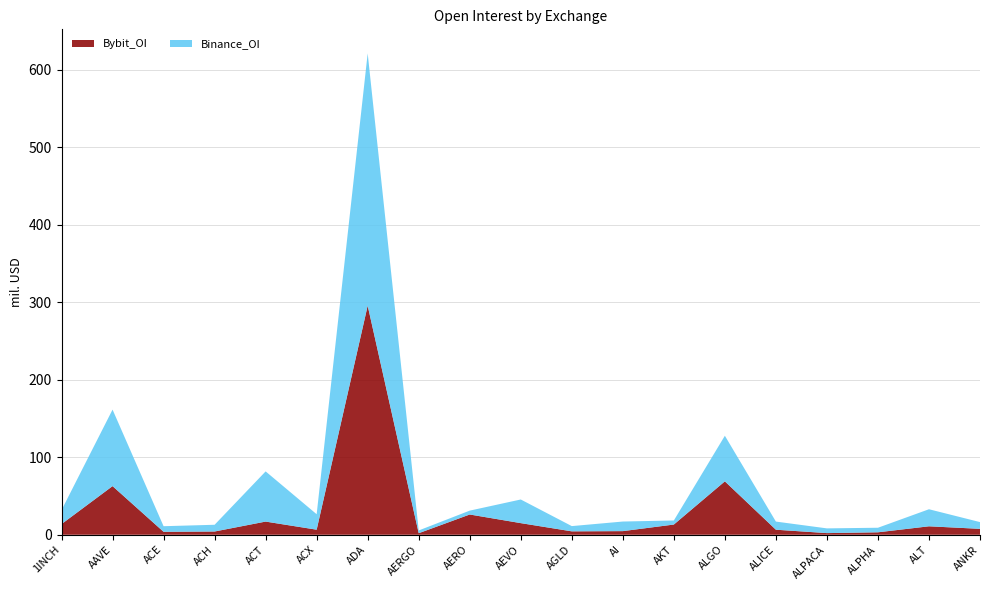

Reading right to left, extract all data points from this chart.

Binance_OI: ANKR=8701515	ALT=21992440	ALPHA=5878822	ALPACA=6099101	ALICE=10492752	ALGO=58802348	AKT=5235011	AI=12373979	AGLD=6767335	AEVO=30490036	AERO=4994766	AERGO=3565722	ADA=325363764	ACX=19948388	ACT=64726268	ACH=8690347	ACE=7206582	AAVE=98682651	1INCH=18014215
Bybit_OI: ANKR=7614752	ALT=10893074	ALPHA=3155395	ALPACA=2113736	ALICE=6495170	ALGO=68875764	AKT=13166560	AI=4666570	AGLD=4390224	AEVO=14985351	AERO=26116065	AERGO=1969406	ADA=295468776	ACX=6518450	ACT=16979435	ACH=4183250	ACE=3806080	AAVE=62718556	1INCH=13746480